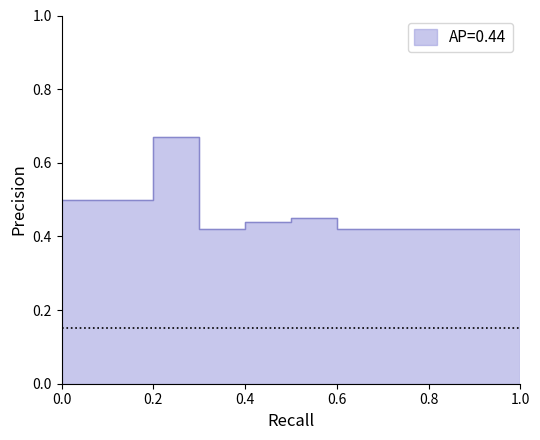

Reading left to right, what are all the values shown in this chart?

0=0.5	1=0.5	2=0.7	3=0.4	4=0.4	5=0.5	6=0.4	7=0.4	8=0.4	9=0.4	10=0.2